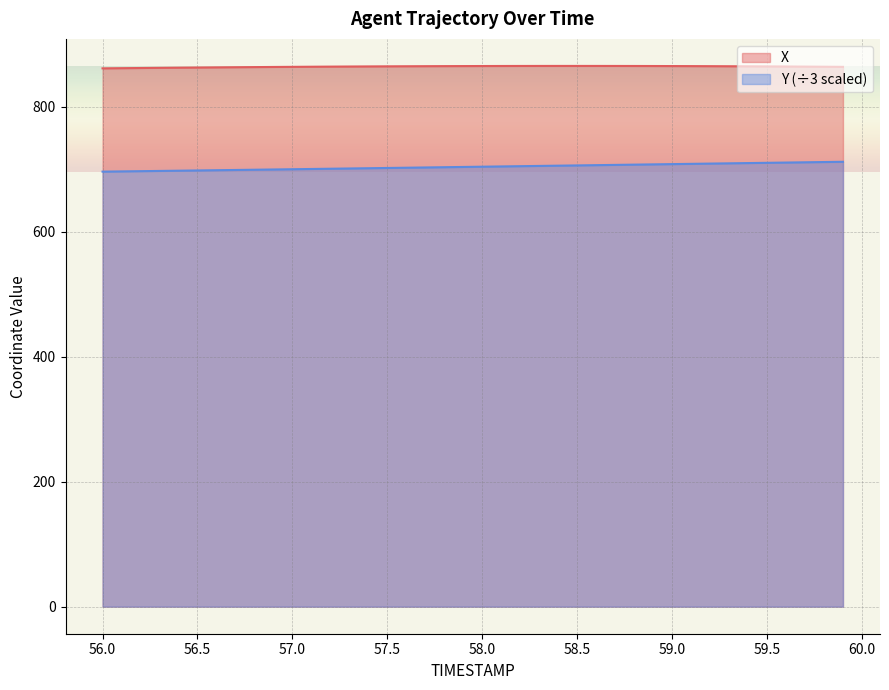

How many lines are shown in the chart?

2